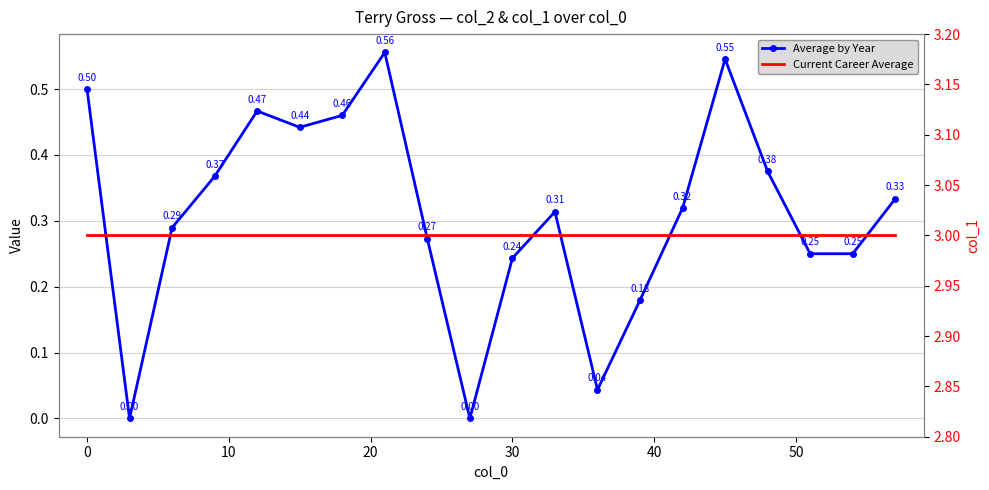

Reading left to right, list all the values displayed in this chart.

Average by Year: 0.5	0.0	0.3	0.4	0.5	0.4	0.5	0.6	0.3	0.0	0.2	0.3	0.0	0.2	0.3	0.5	0.4	0.2	0.2	0.3
Current Career Average: 3.0	3.0	3.0	3.0	3.0	3.0	3.0	3.0	3.0	3.0	3.0	3.0	3.0	3.0	3.0	3.0	3.0	3.0	3.0	3.0